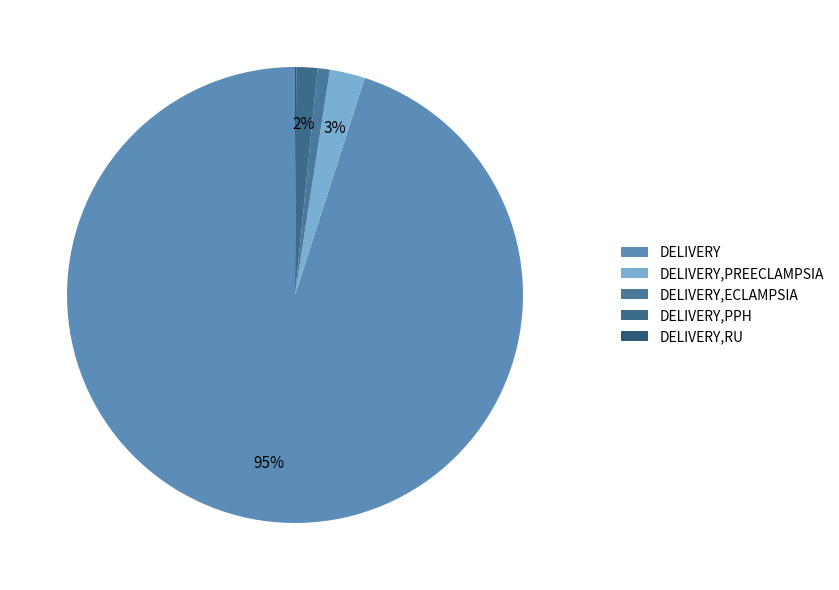

Is it true that DELIVERY is 95% of the pie?

True